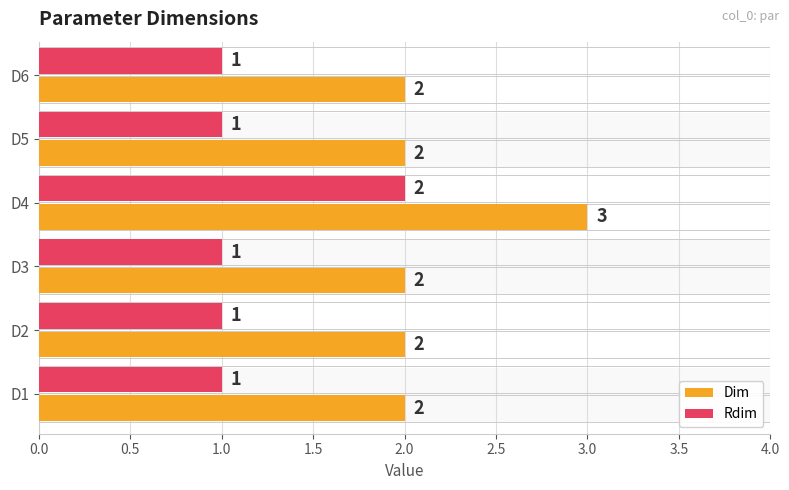

How many Dim values are between 2 and 3?

6